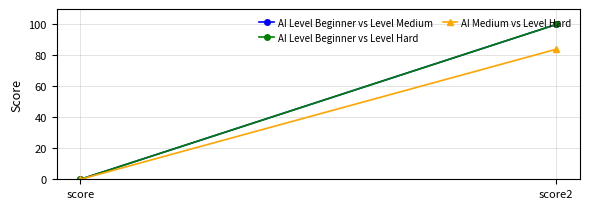

What is the difference between the maximum and minimum values in the AI Level Beginner vs Level Medium series?

100